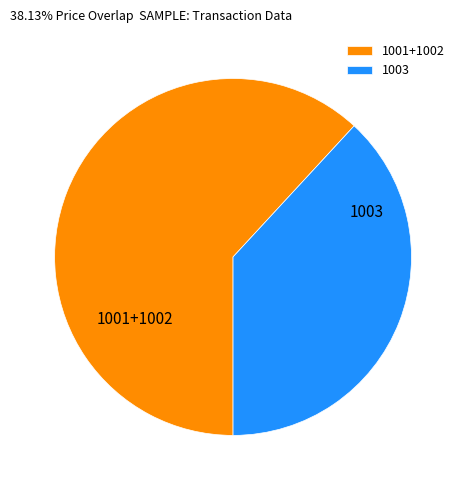

Which has a higher value, 1003 or 1001+1002?

1001+1002